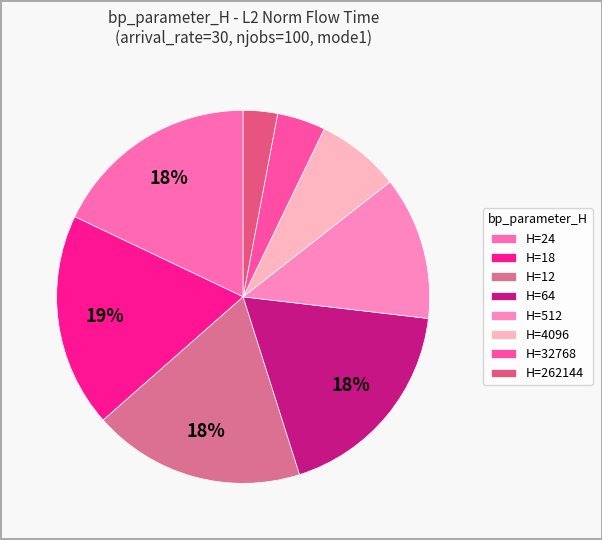

To the nearest percent, what is the difference between the largest and smallest slice percentages?

16%